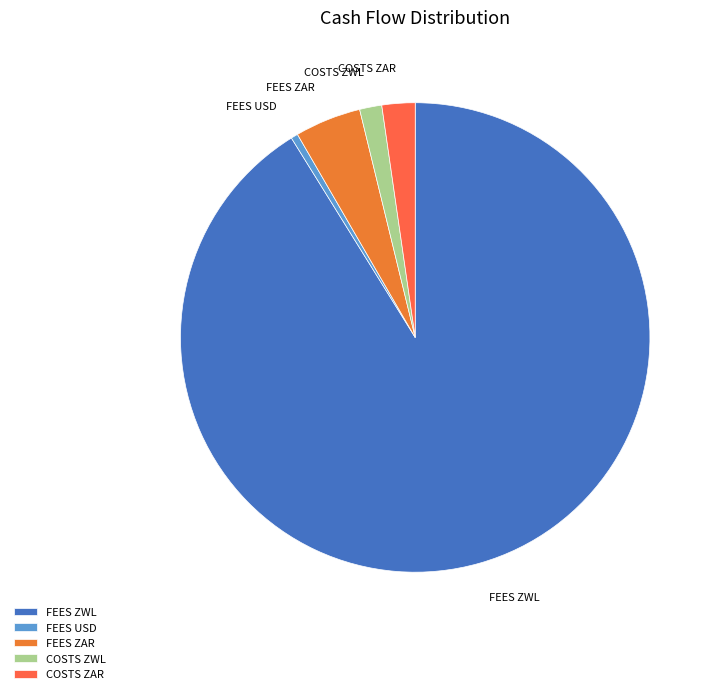

Which category accounts for the majority?

FEES ZWL